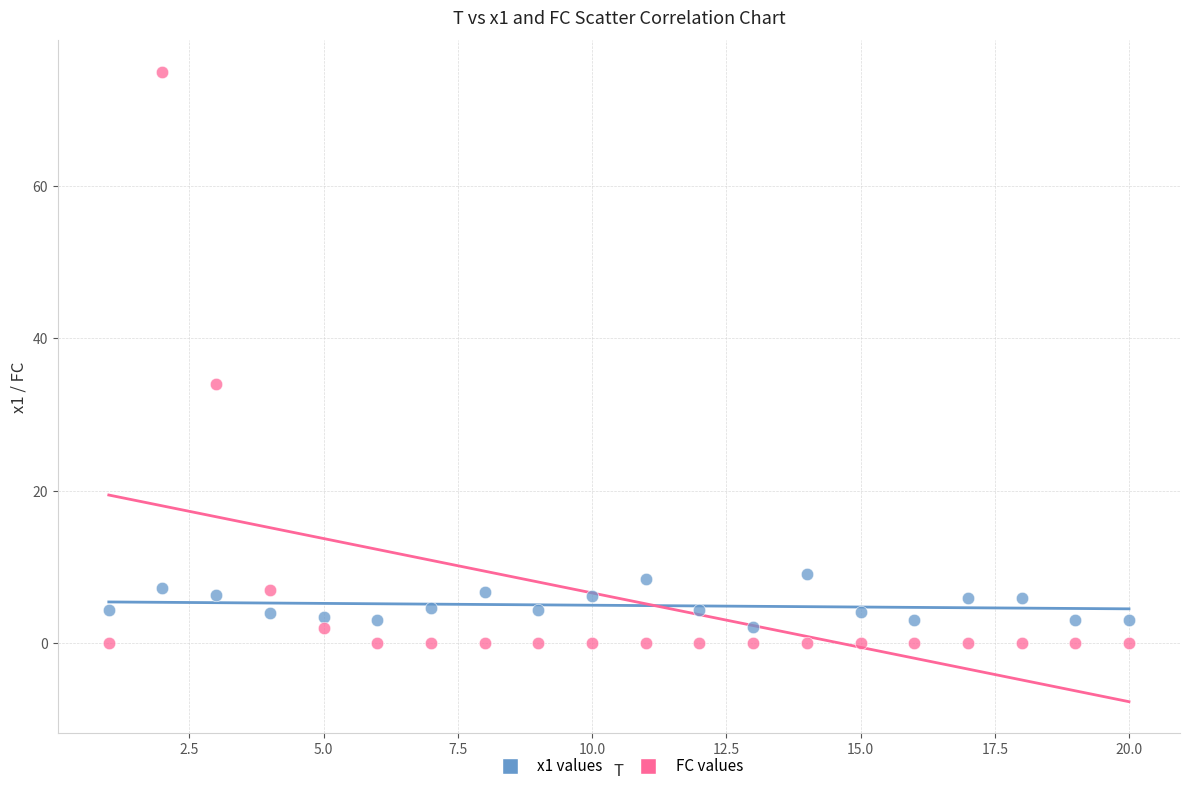

Across all data points, what is the range of Y values (max minus min)?

75.0